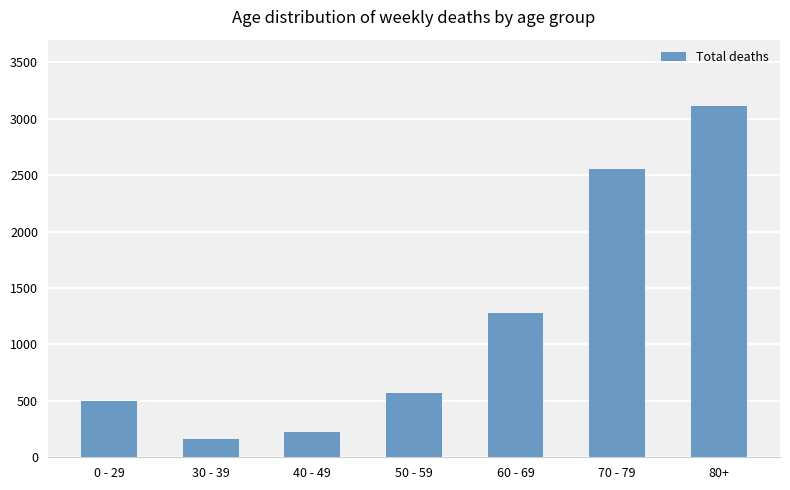

List the labels in order of value, smallest first.

30 - 39, 40 - 49, 0 - 29, 50 - 59, 60 - 69, 70 - 79, 80+